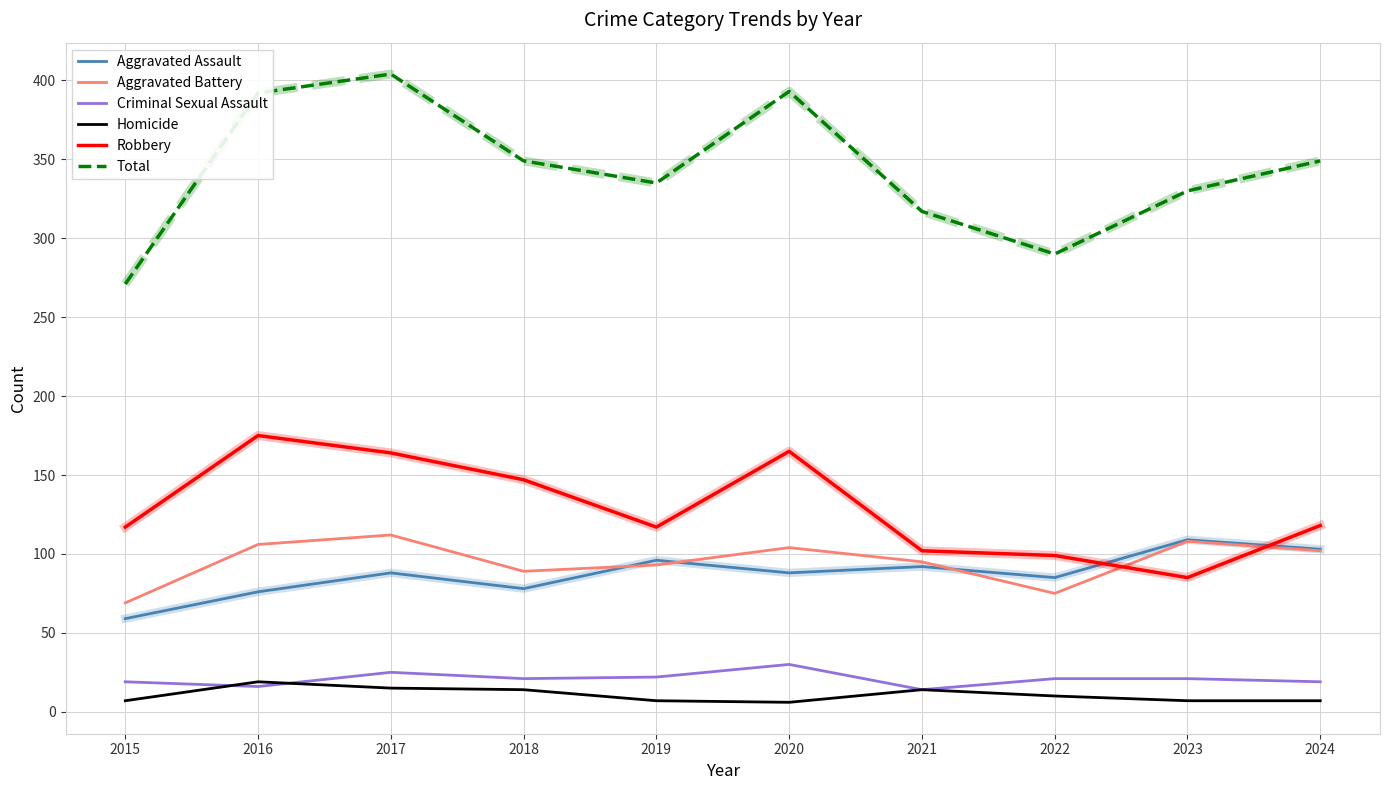

At which category does Robbery reach its first local peak?

2016